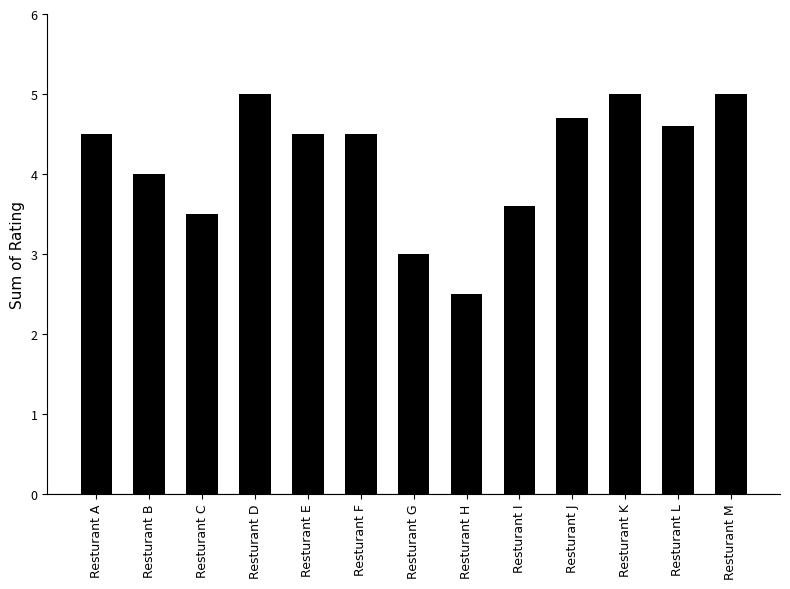

What is the change in value from Resturant B to Resturant H?

-1.5